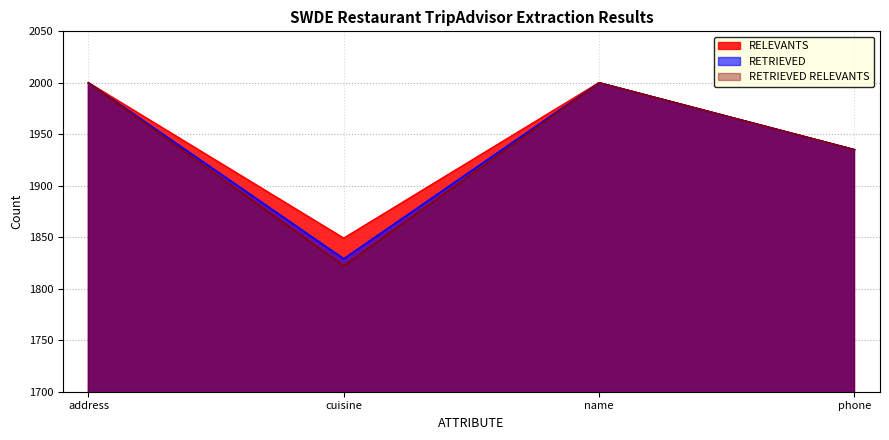

Reading right to left, transcribe all the data shown in this chart.

RELEVANTS: phone=1935	name=2000	cuisine=1849	address=2000
RETRIEVED: phone=1935	name=2000	cuisine=1829	address=2000
RETRIEVED RELEVANTS: phone=1935	name=2000	cuisine=1822	address=2000